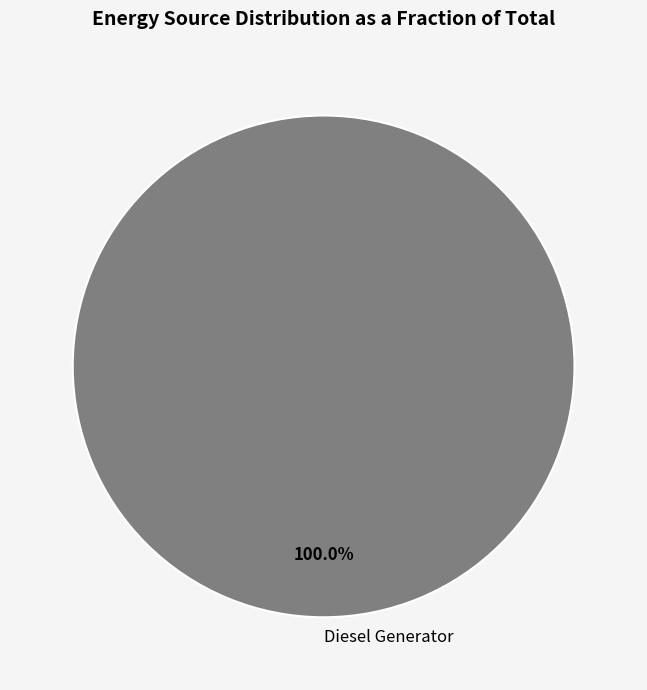

Is there a majority slice in this chart?

Yes